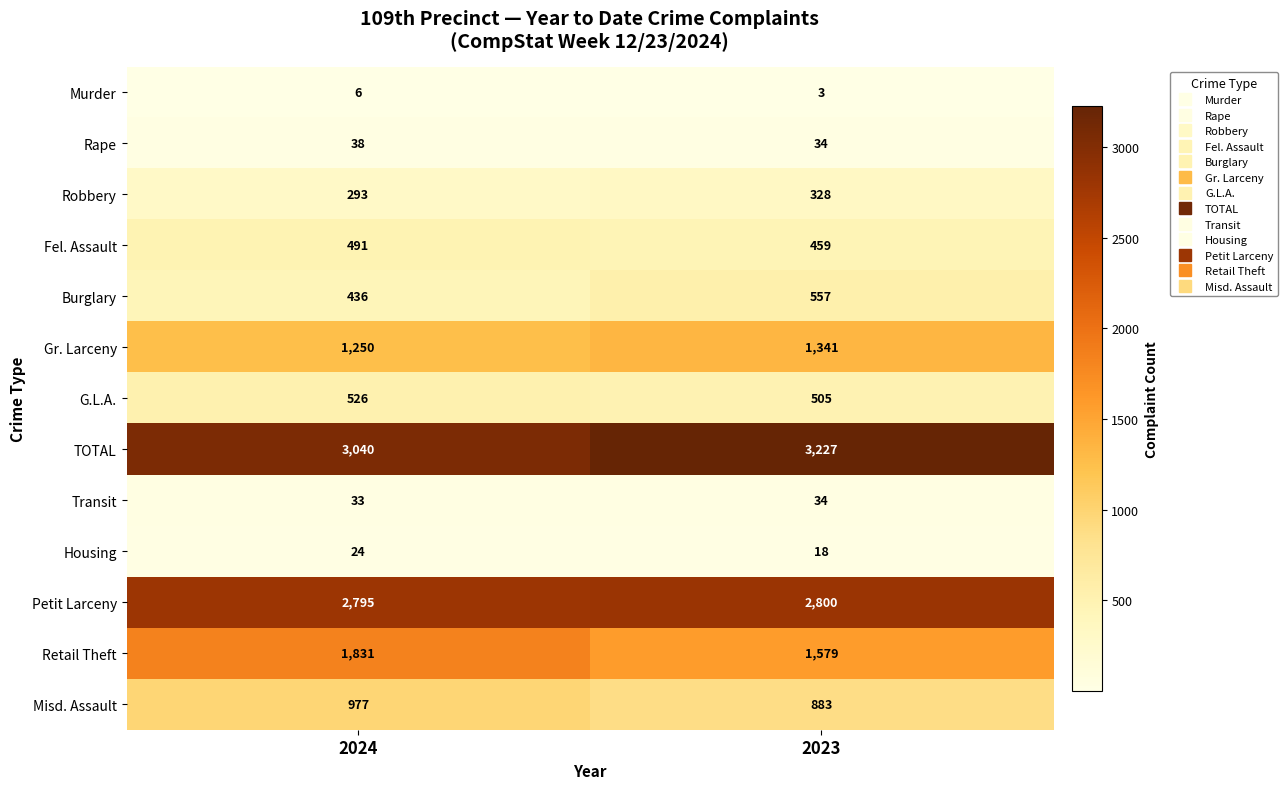

Which series has the widest spread of values?

Retail Theft